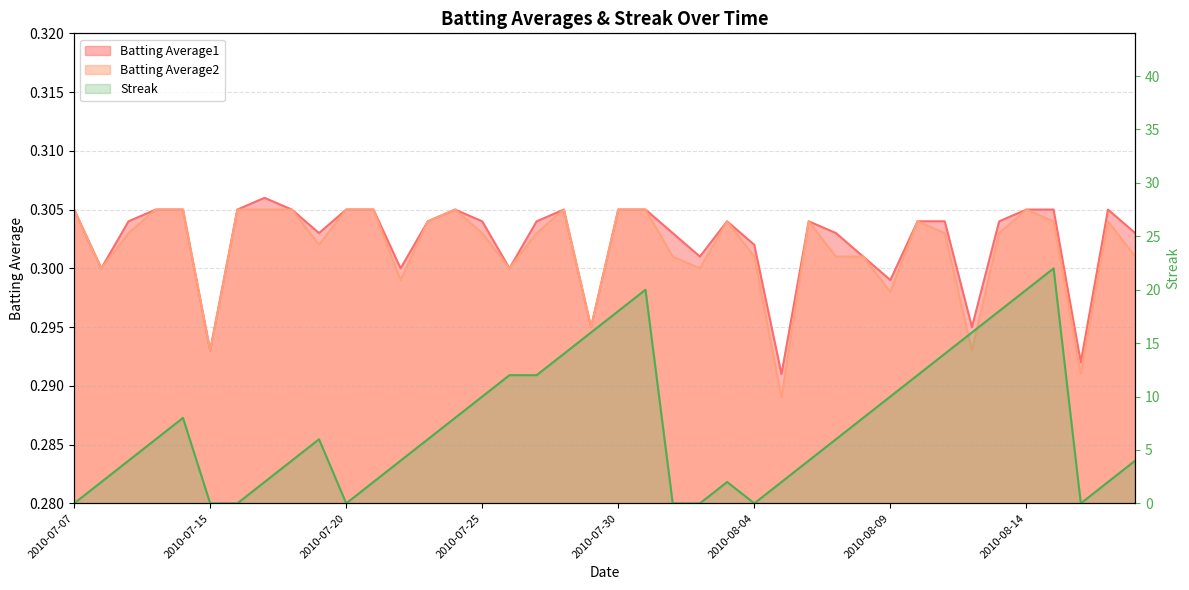

Reading right to left, what are all the values shown in this chart?

Batting Average1: 0.3	0.3	0.3	0.3	0.3	0.3	0.3	0.3	0.3	0.3	0.3	0.3	0.3	0.3	0.3	0.3	0.3	0.3	0.3	0.3	0.3	0.3	0.3	0.3	0.3	0.3	0.3	0.3	0.3	0.3	0.3	0.3	0.3	0.3	0.3	0.3	0.3	0.3	0.3	0.3
Batting Average2: 0.3	0.3	0.3	0.3	0.3	0.3	0.3	0.3	0.3	0.3	0.3	0.3	0.3	0.3	0.3	0.3	0.3	0.3	0.3	0.3	0.3	0.3	0.3	0.3	0.3	0.3	0.3	0.3	0.3	0.3	0.3	0.3	0.3	0.3	0.3	0.3	0.3	0.3	0.3	0.3
Streak: 4.0	2.0	0.0	22.0	20.0	18.0	16.0	14.0	12.0	10.0	8.0	6.0	4.0	2.0	0.0	2.0	0.0	0.0	20.0	18.0	16.0	14.0	12.0	12.0	10.0	8.0	6.0	4.0	2.0	0.0	6.0	4.0	2.0	0.0	0.0	8.0	6.0	4.0	2.0	0.0